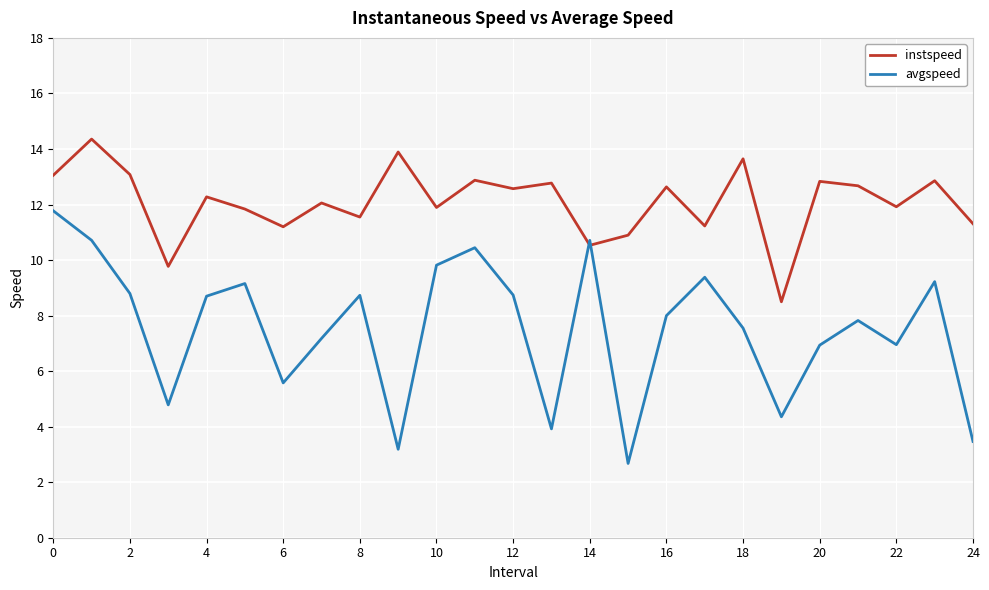

True or false: avgspeed and instspeed intersect in this chart.

True